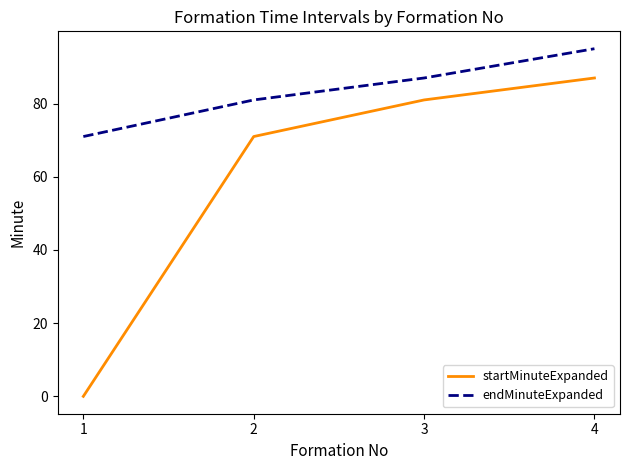

What is the total value across all series at 4?

182